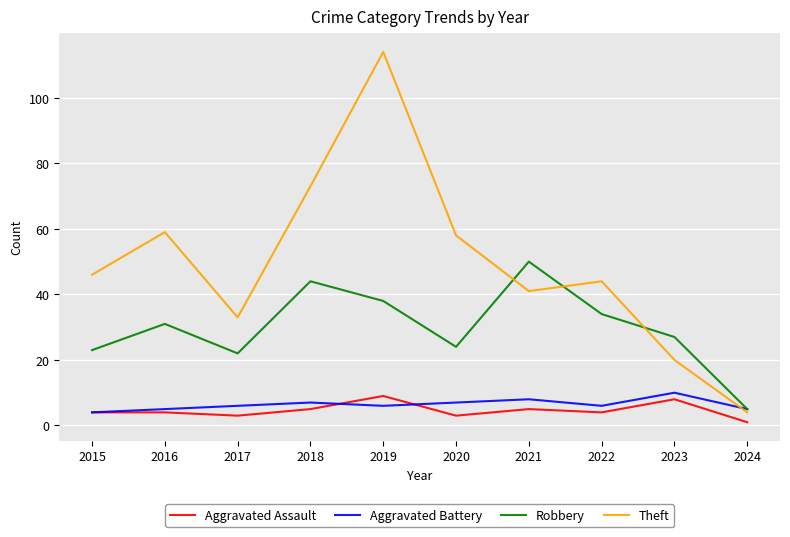

Rank the series by their maximum value, from highest to lowest.

Theft, Robbery, Aggravated Battery, Aggravated Assault